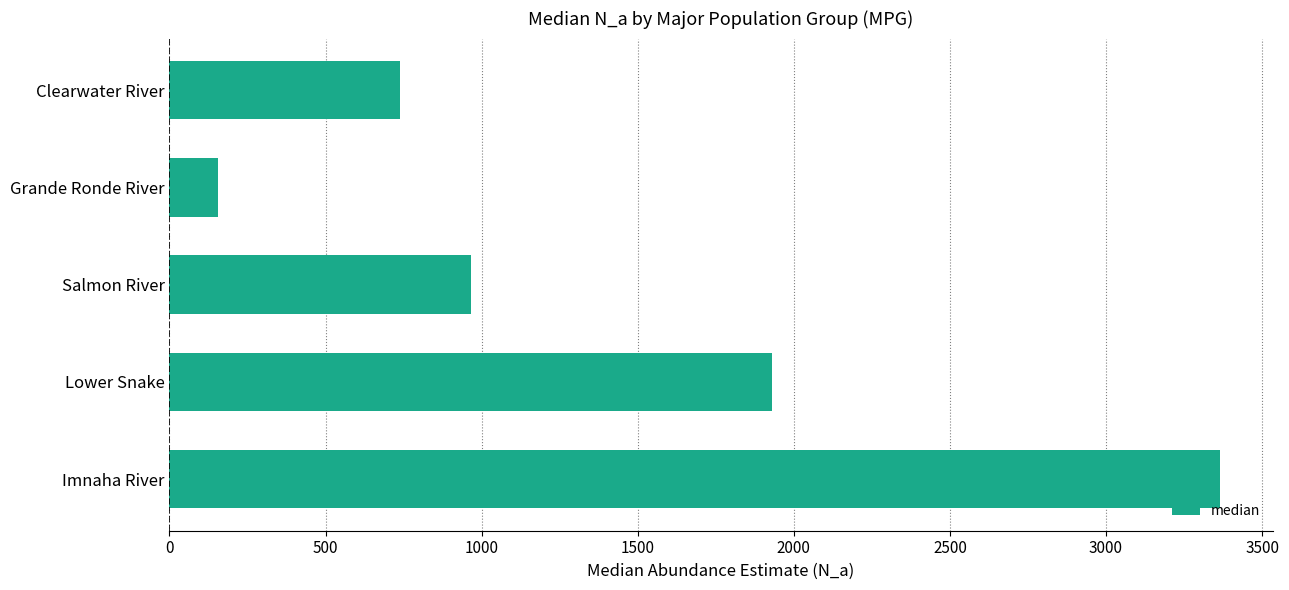

Reading top to bottom, list all the values displayed in this chart.

738.9	156.9	966.1	1929.1	3365.8